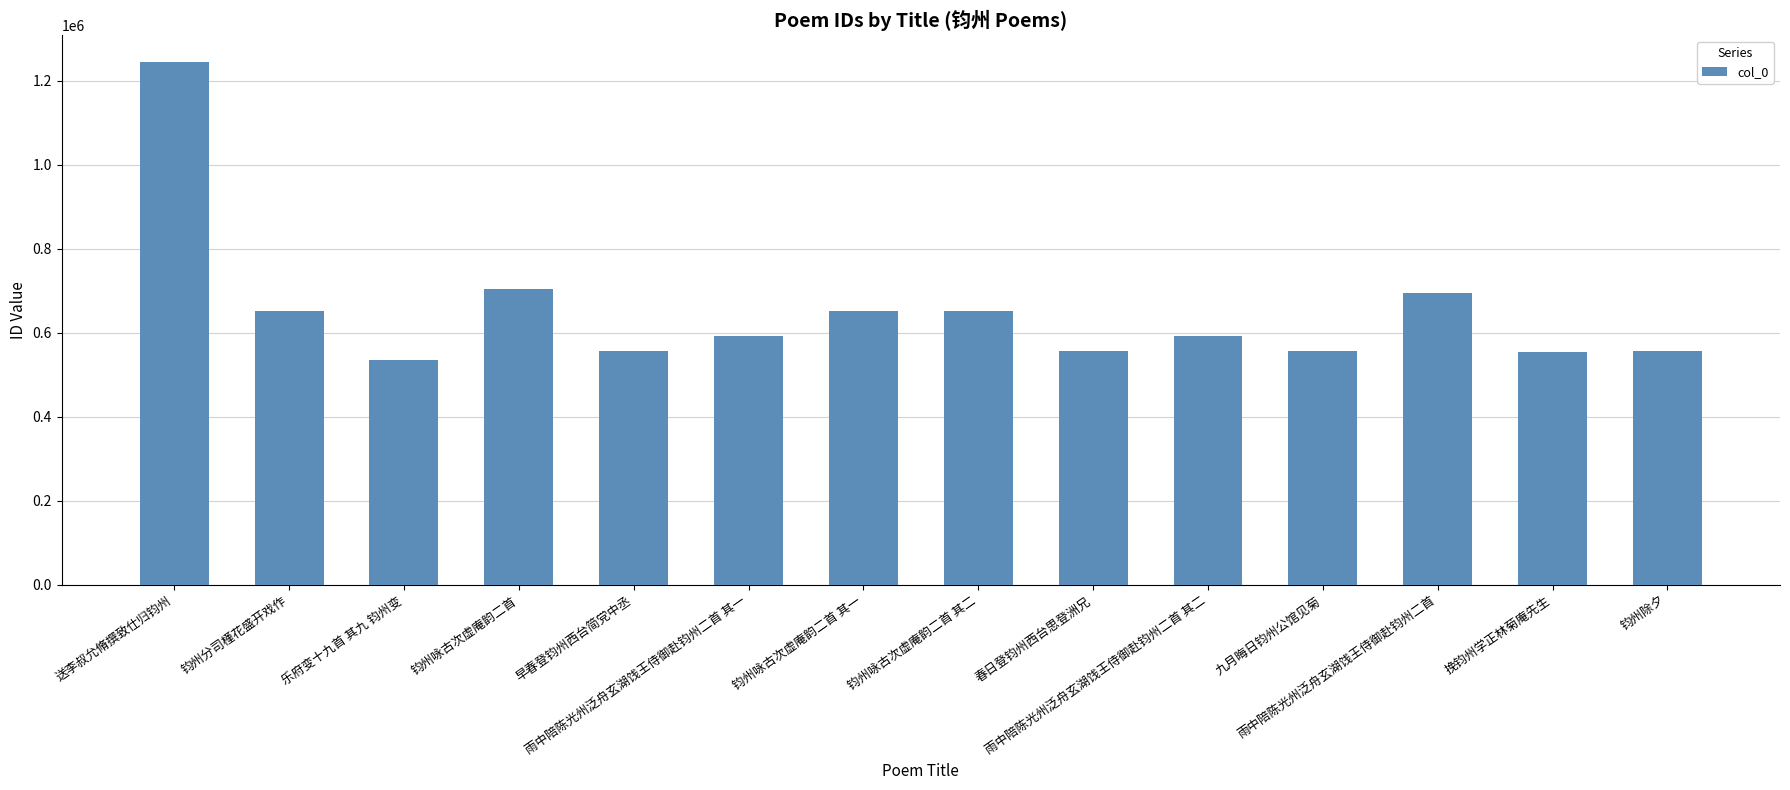

Where is the data nearest to the value 891145?

钧州咏古次虚庵韵二首